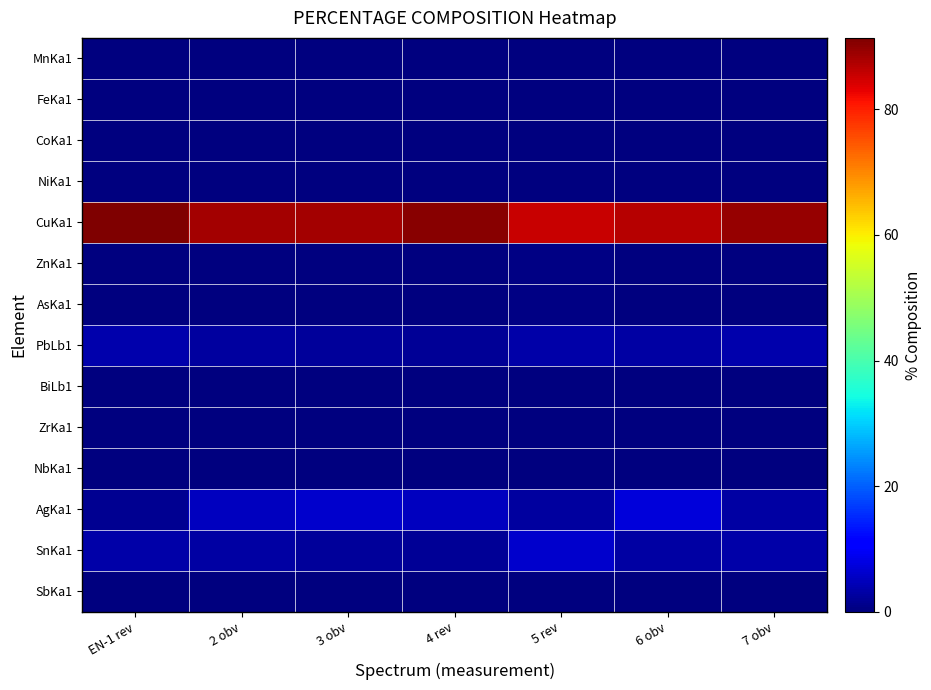

Which series has the largest total across all categories?

CuKa1